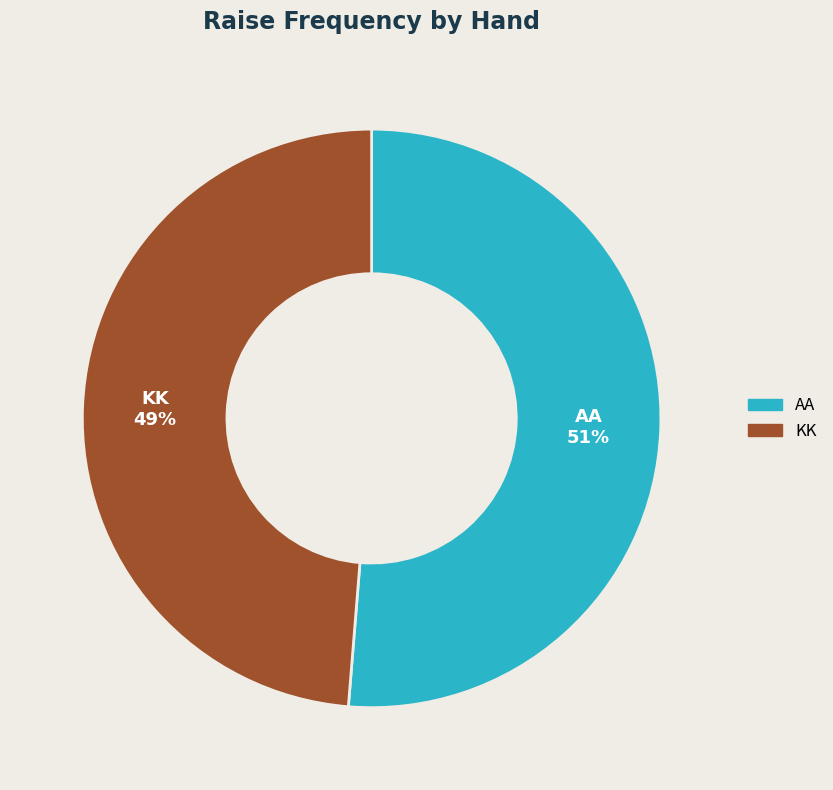

Rank the categories by value from lowest to highest.

KK, AA